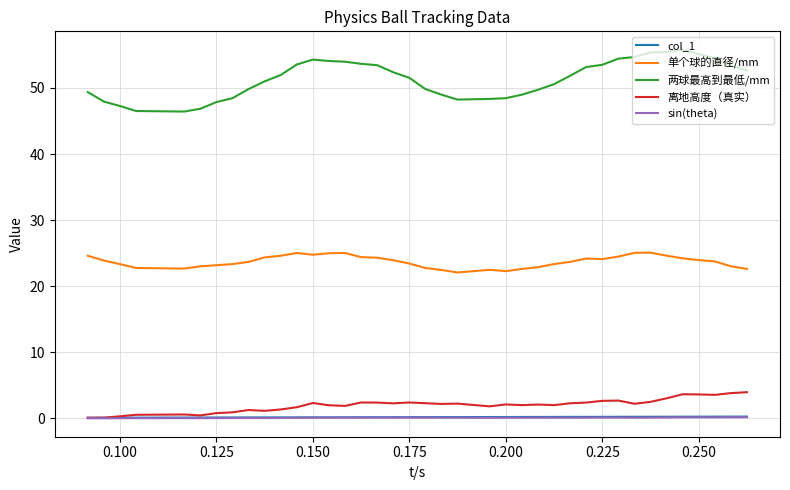

True or false: sin(theta) and 两球最高到最低/mm intersect in this chart.

False